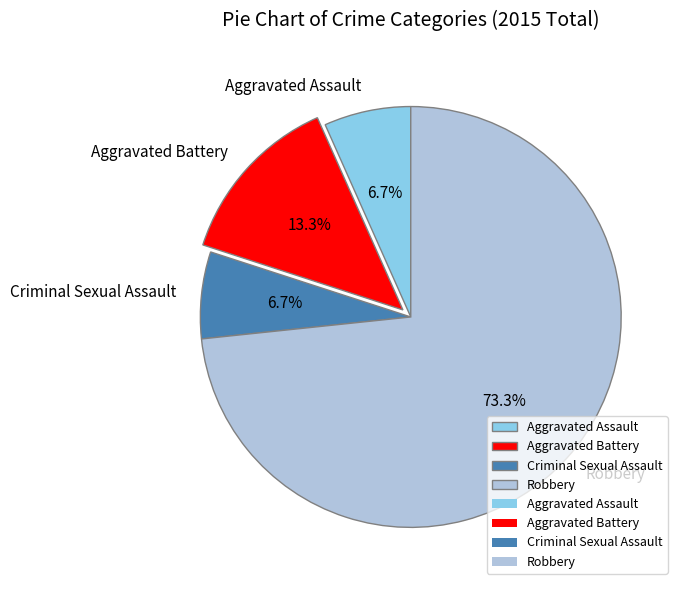

To the nearest percent, what is the difference between the largest and smallest slice percentages?

67%